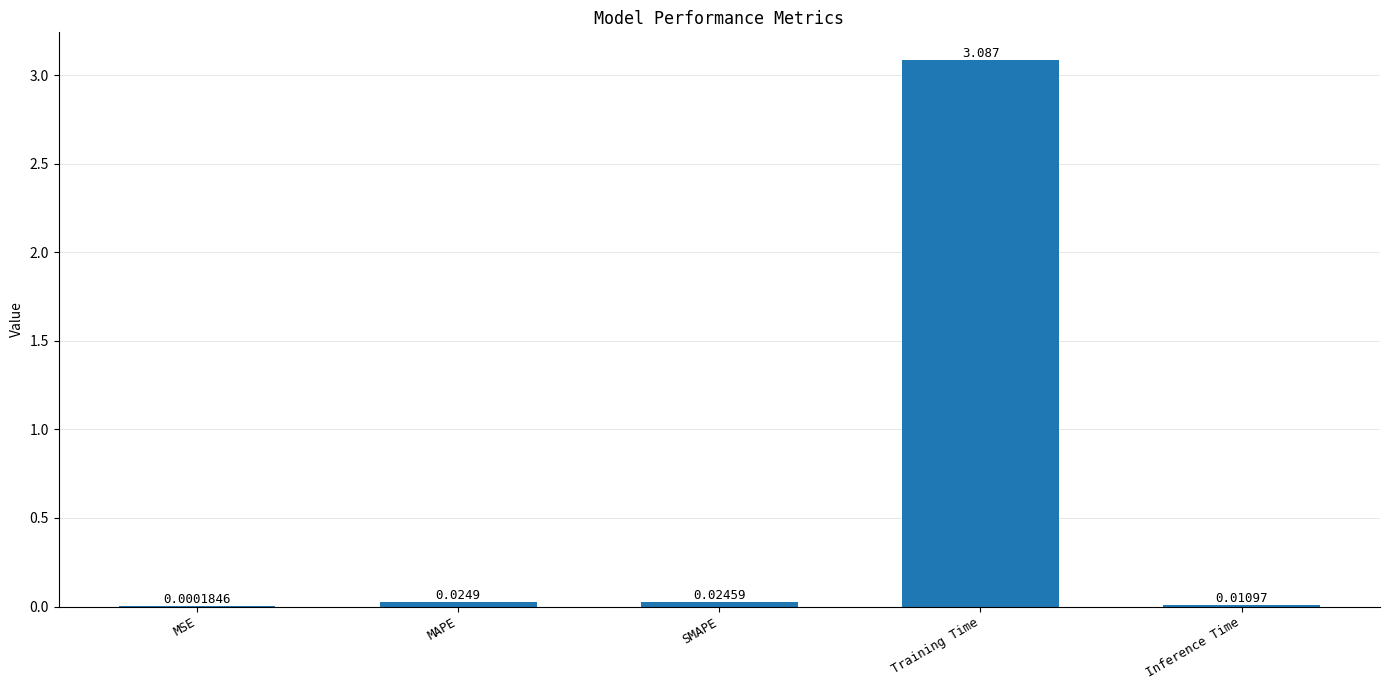

Which has a higher value, MSE or Training Time?

Training Time